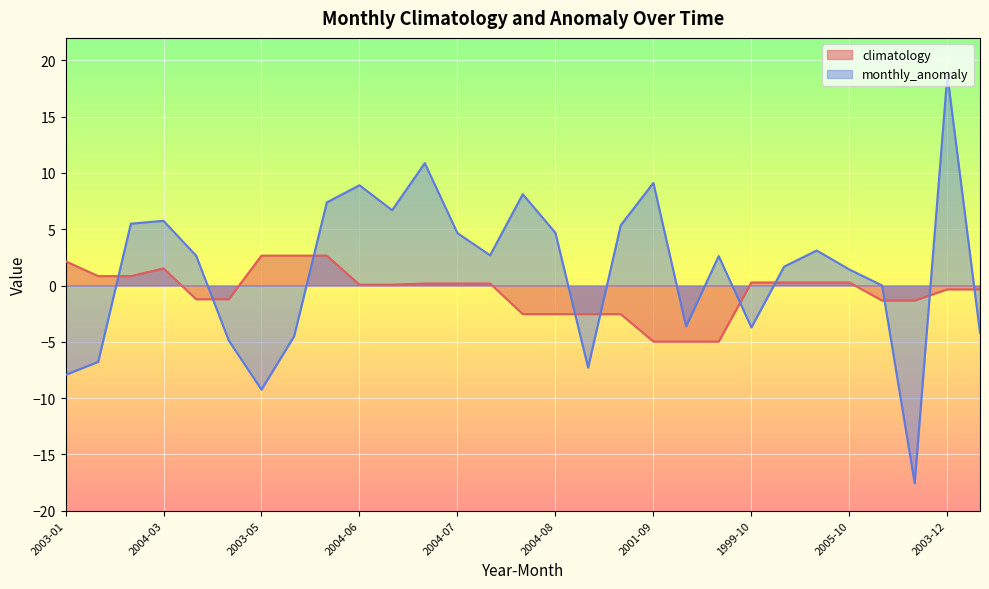

What position from the right is 2001-04?

25